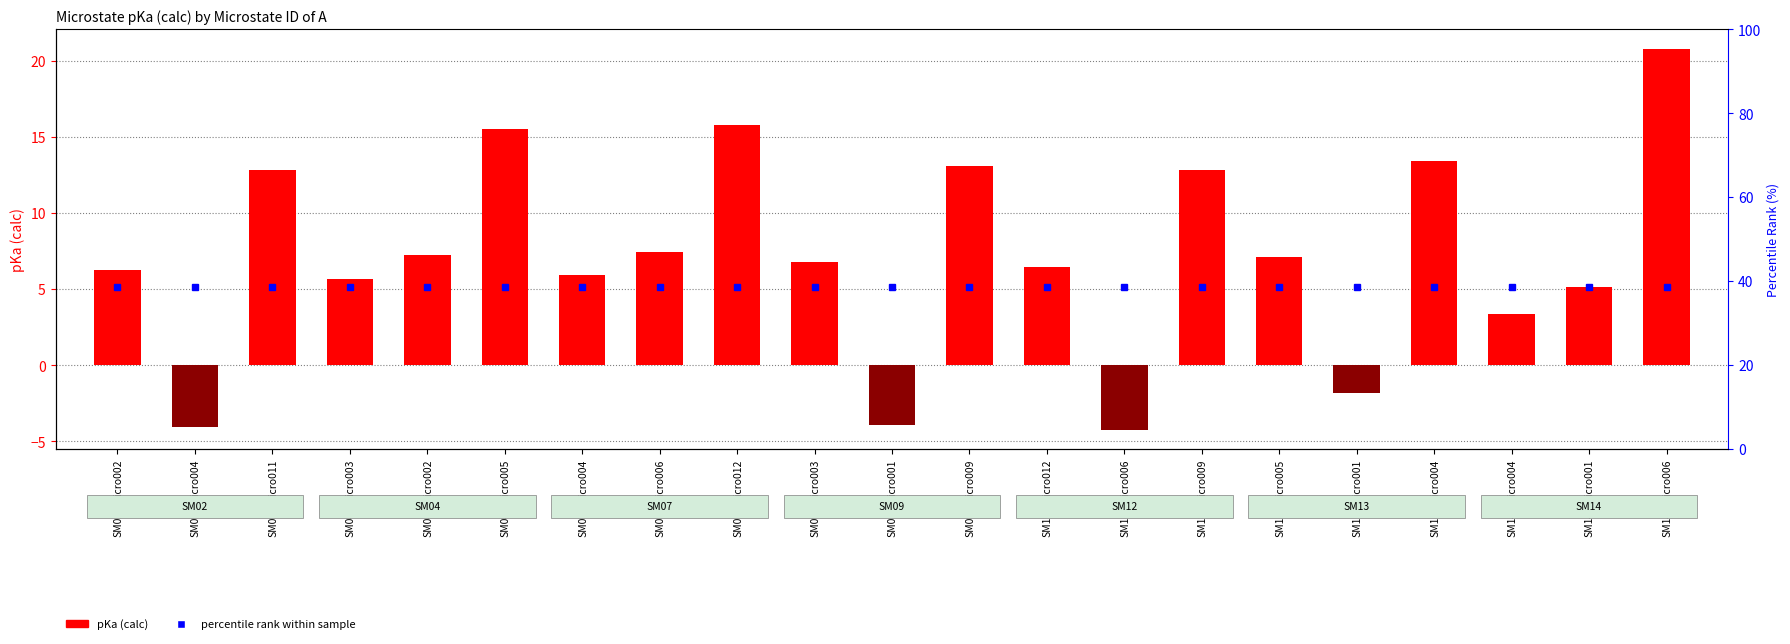

Which label corresponds to the smallest value in the chart?

SM12_micro006